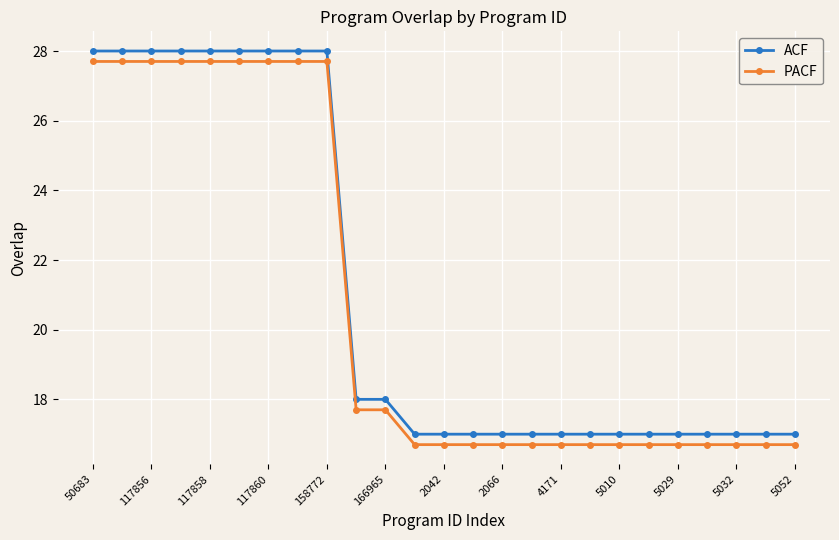

What is the minimum value for PACF?

16.7